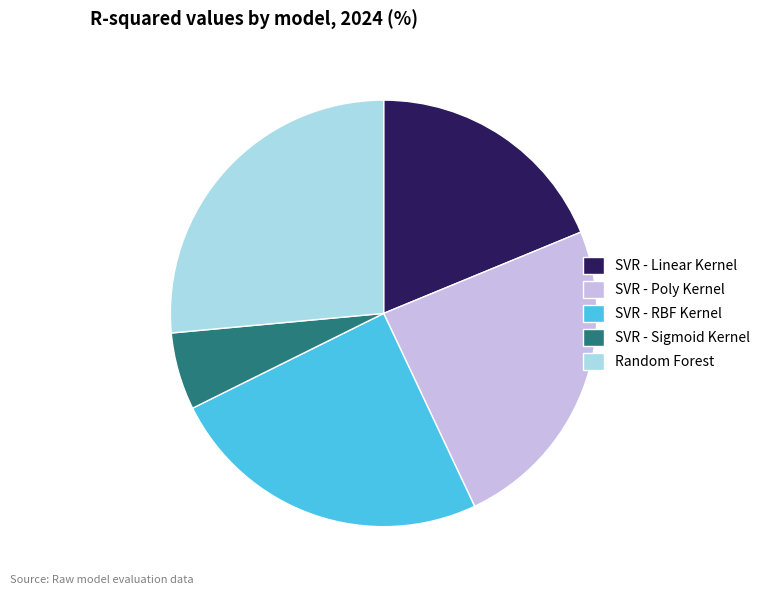

Which category has the biggest portion of the pie?

Random Forest